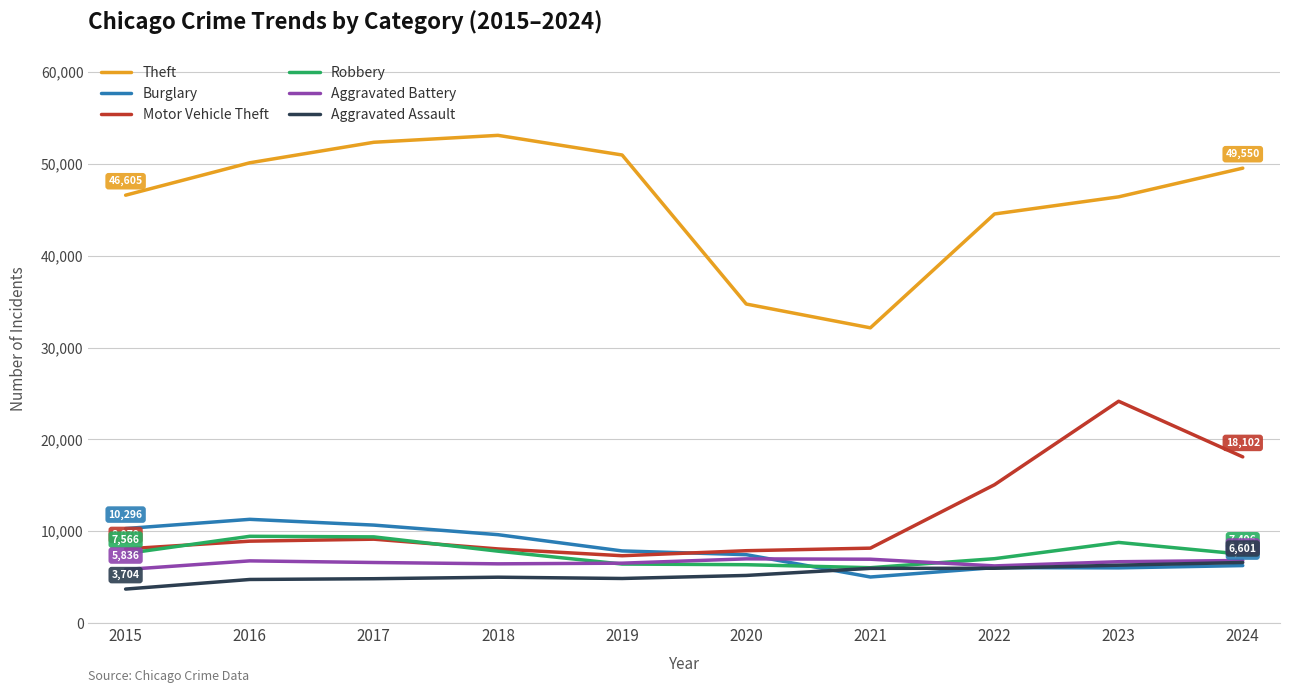

What is the approximate value of Robbery at 2024, to the nearest 100?

7500